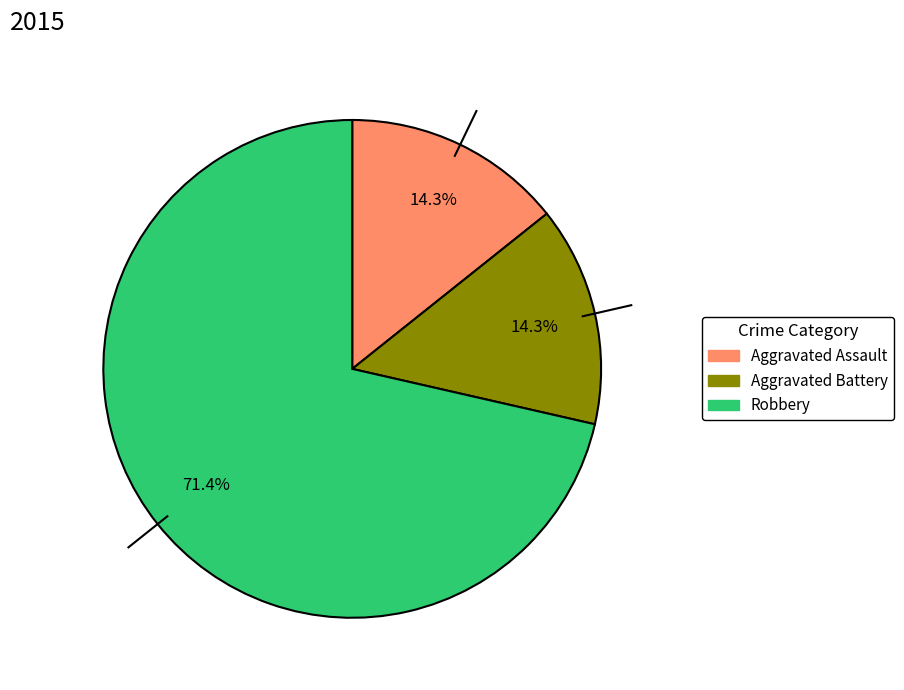

Does any single category account for the majority?

Yes